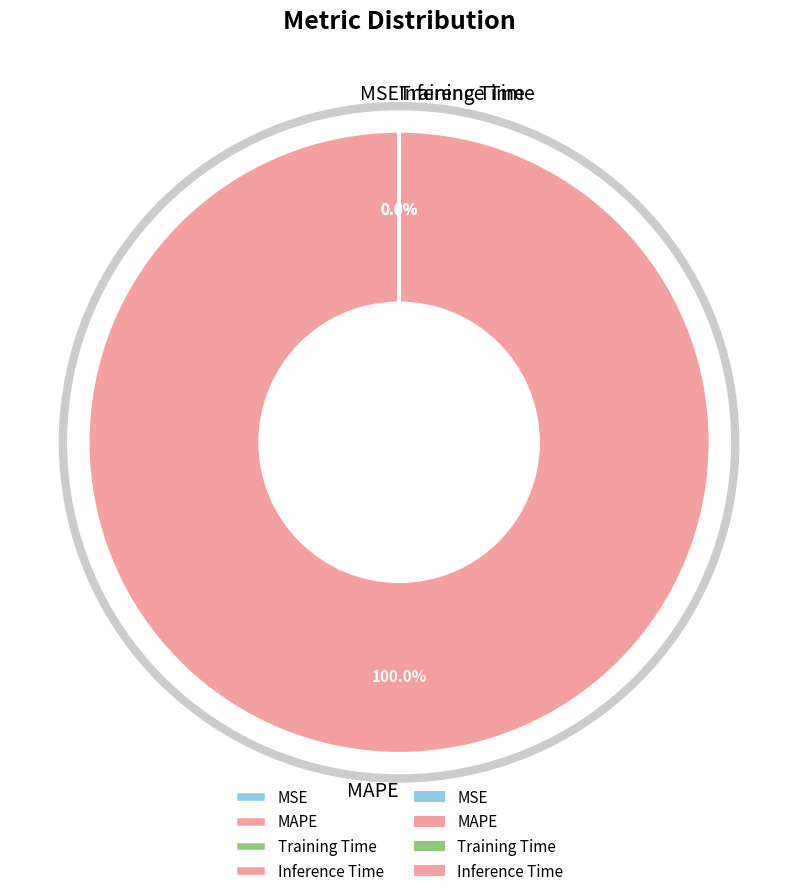

Which slice is the largest?

MAPE